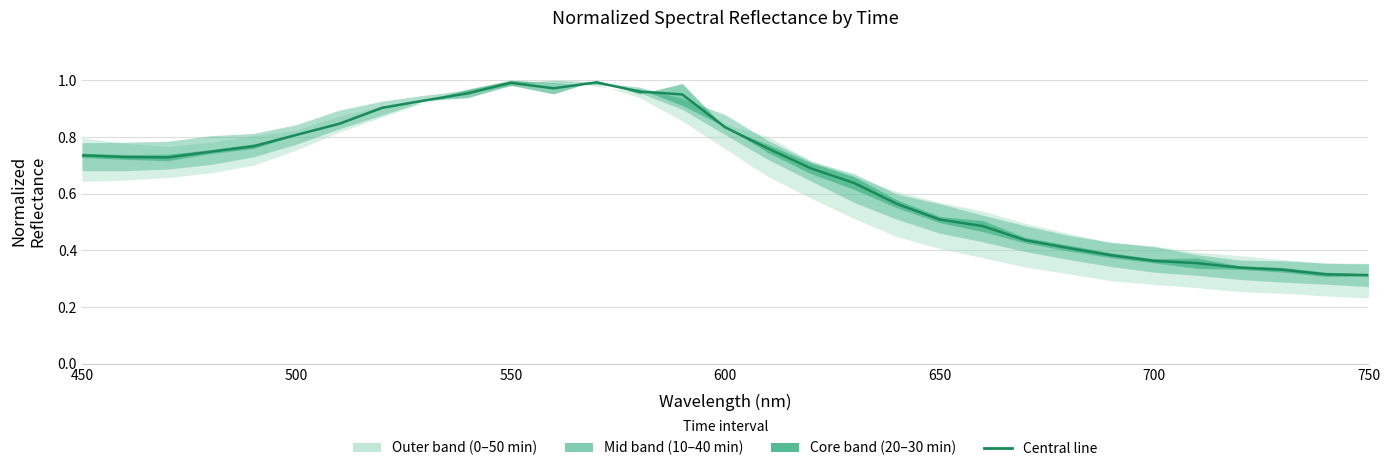

What is the value of the 22nd point from the left?

0.5